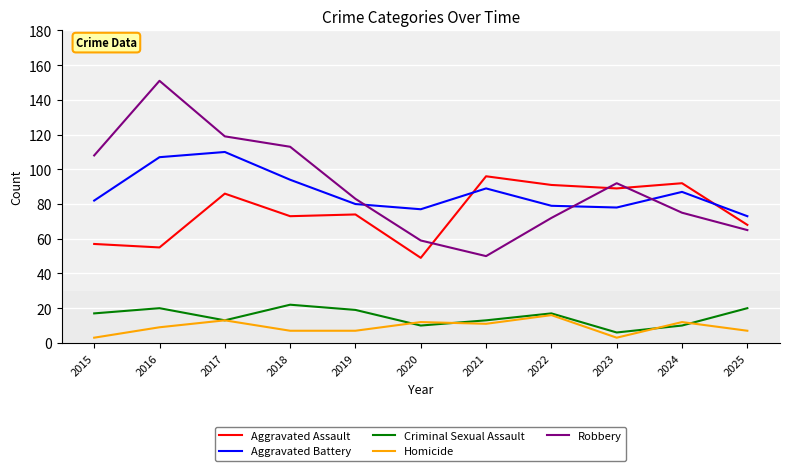

What is the difference between the Homicide values at 2025 and 2021?

4